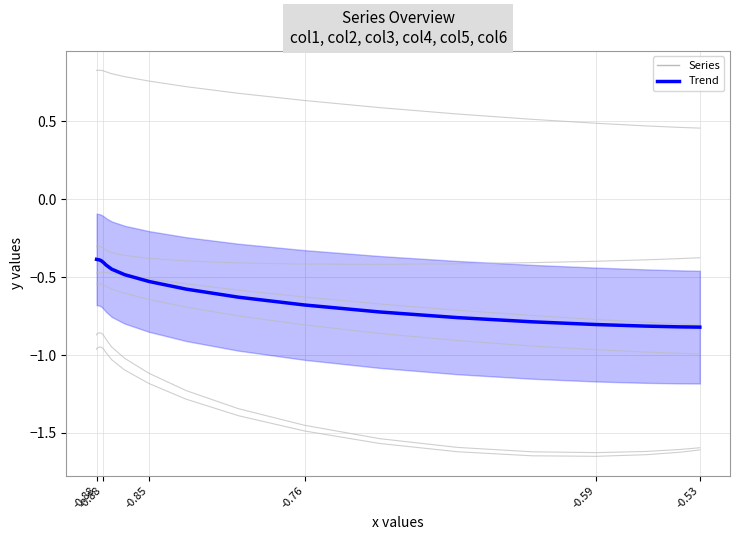

The col5 series shows -0.4 at -0.88. True or false?

False